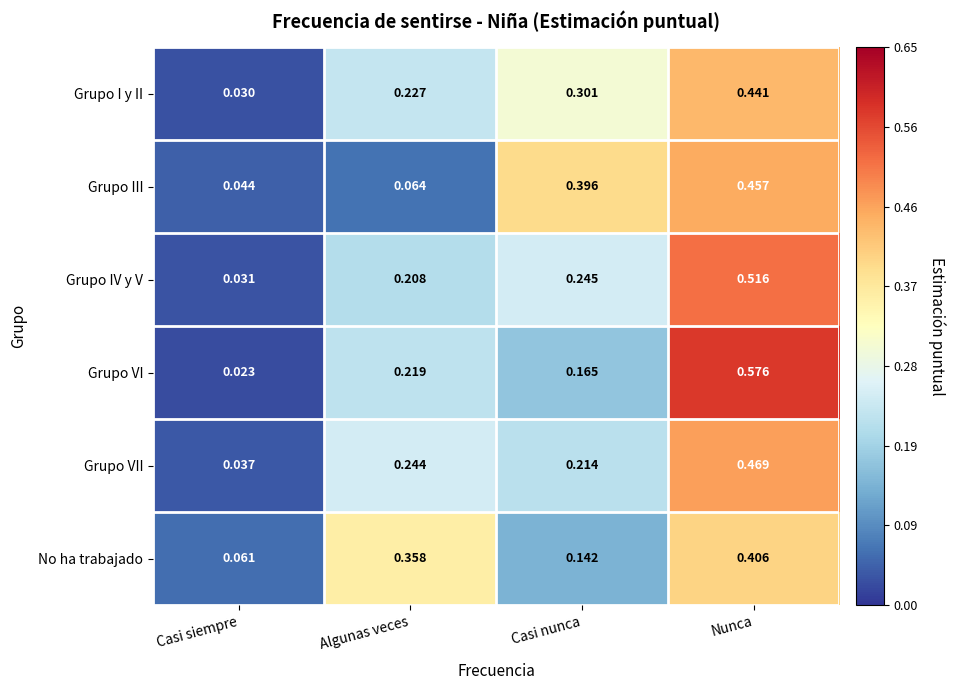

Rank the series at Algunas veces from lowest to highest value.

Grupo III, Grupo IV y V, Grupo VI, Grupo I y II, Grupo VII, No ha trabajado